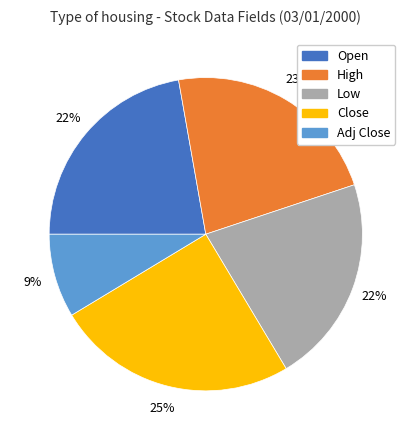

To the nearest percent, what is the difference between the largest and smallest slice percentages?

16%